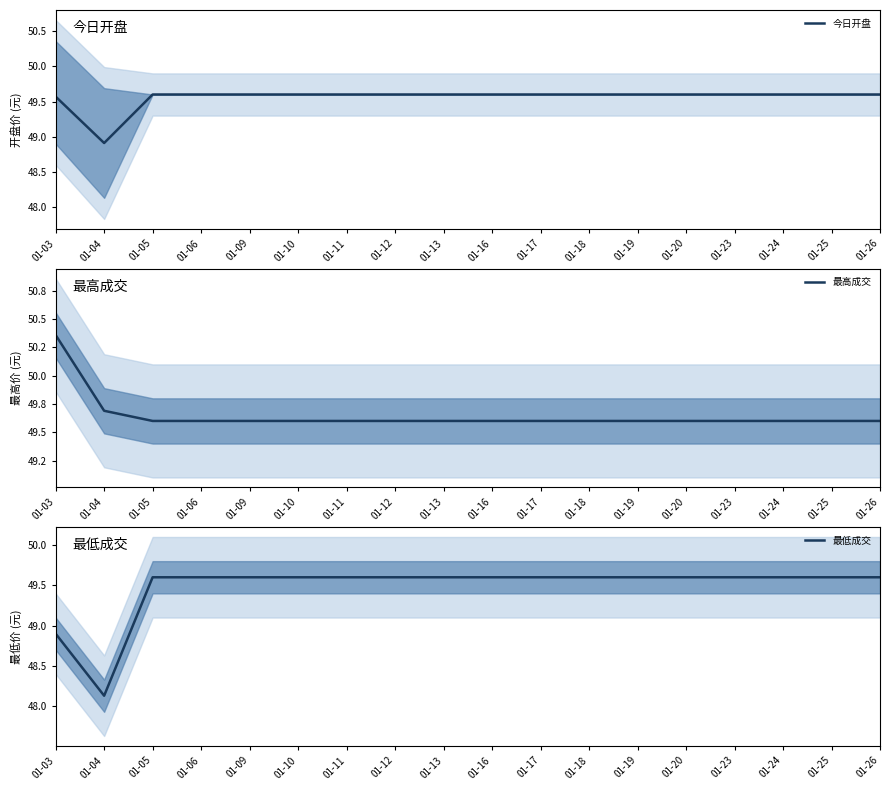

The value of 今日开盘 at 01-19 is 49.6. True or false?

True